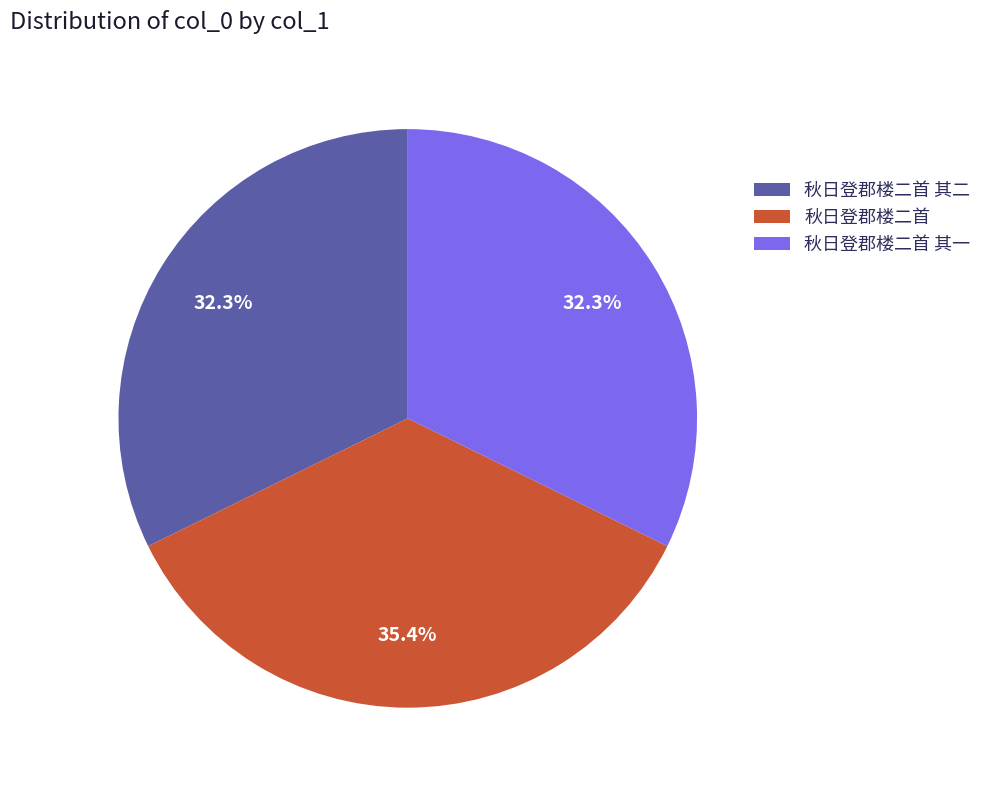

How much of the chart is everything except 秋日登郡楼二首?

64.6%